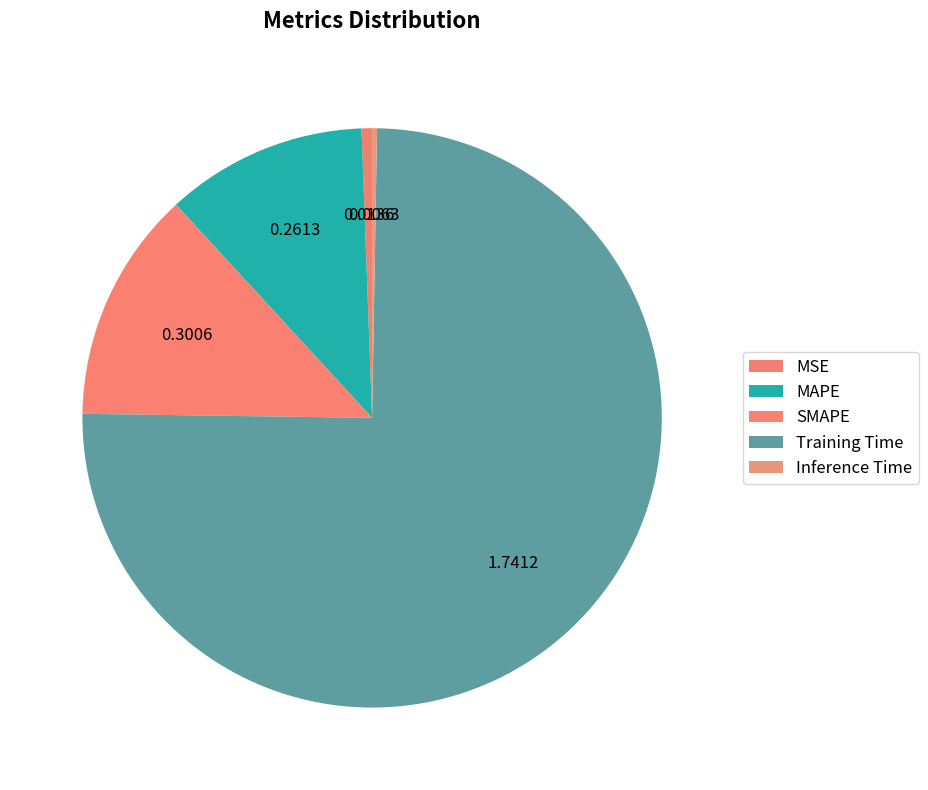

Do MSE and MAPE together represent more than half of the pie?

No